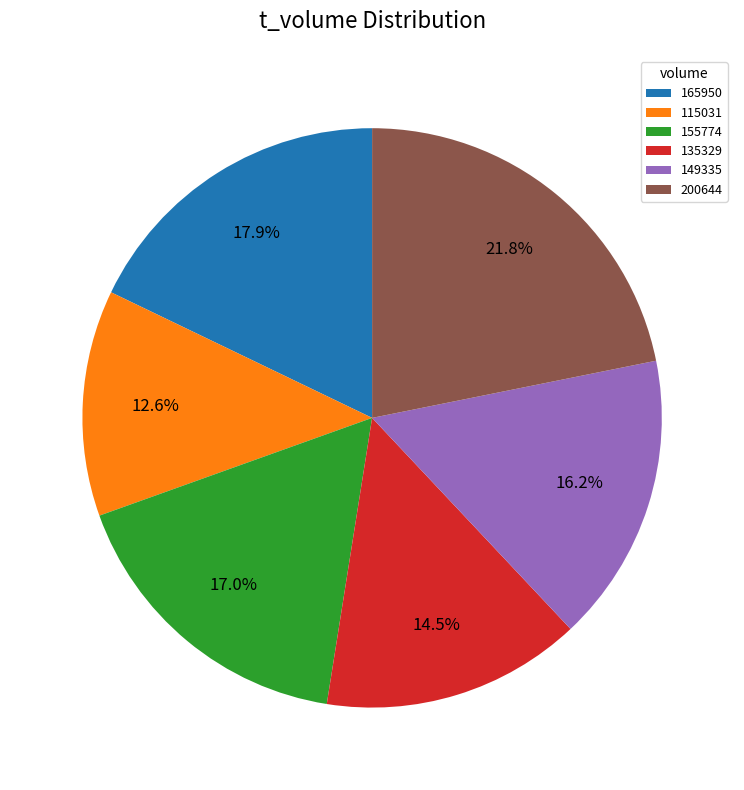

Rank the categories by value from lowest to highest.

115031, 135329, 149335, 155774, 165950, 200644